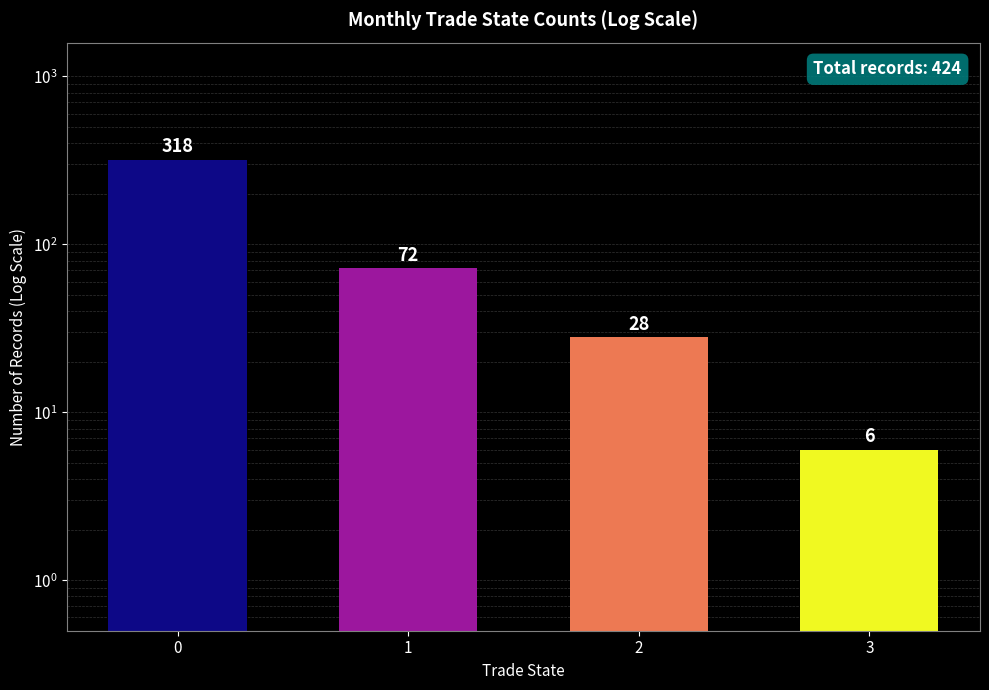

What is the greatest value displayed?

318